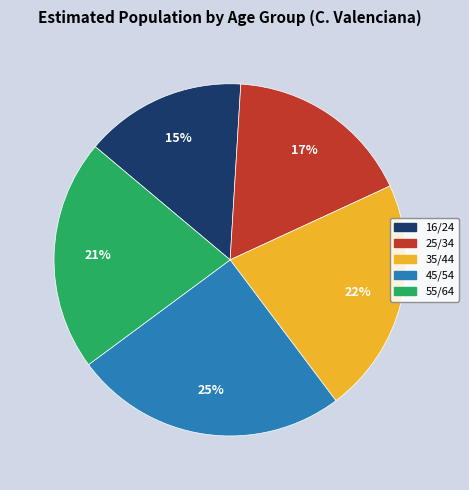

To the nearest percent, what is the combined percentage of 55/64 and 25/34?

38%